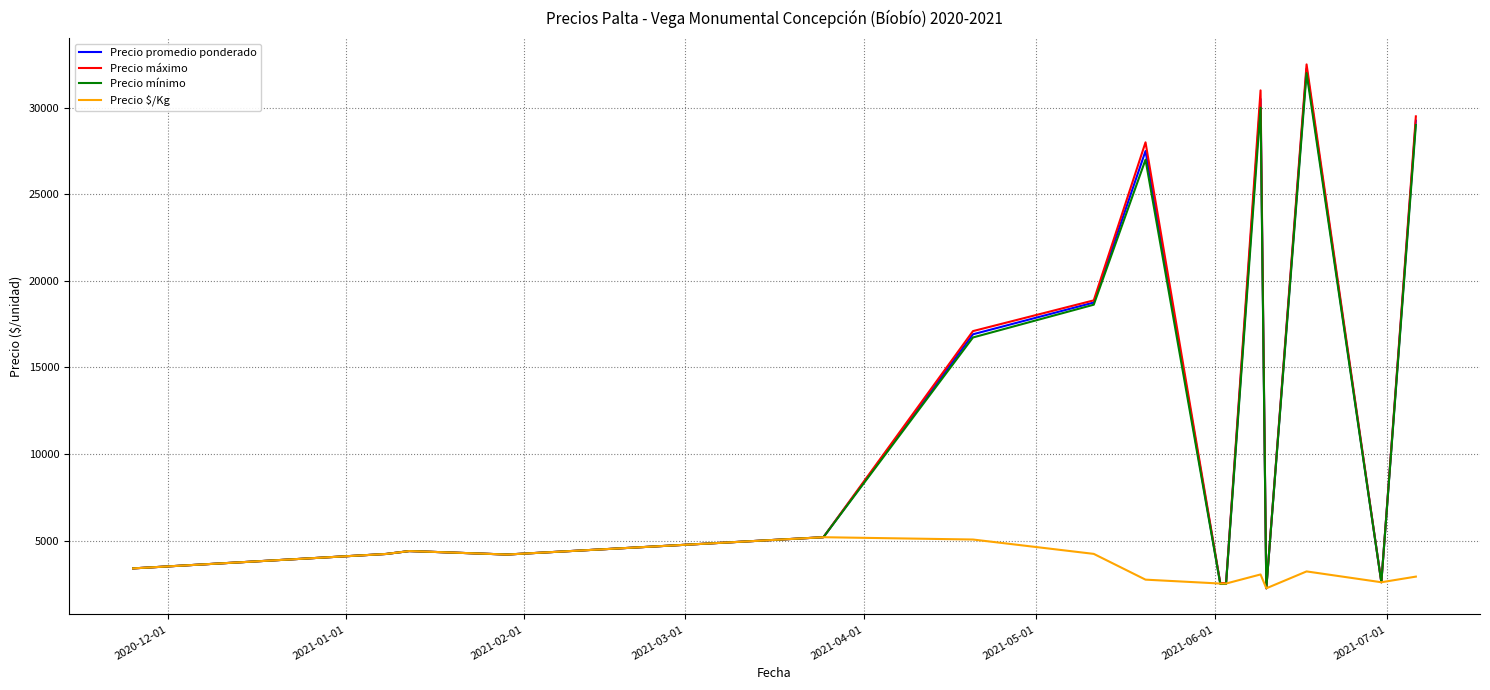

Which series has the largest range (max minus min)?

Precio máximo